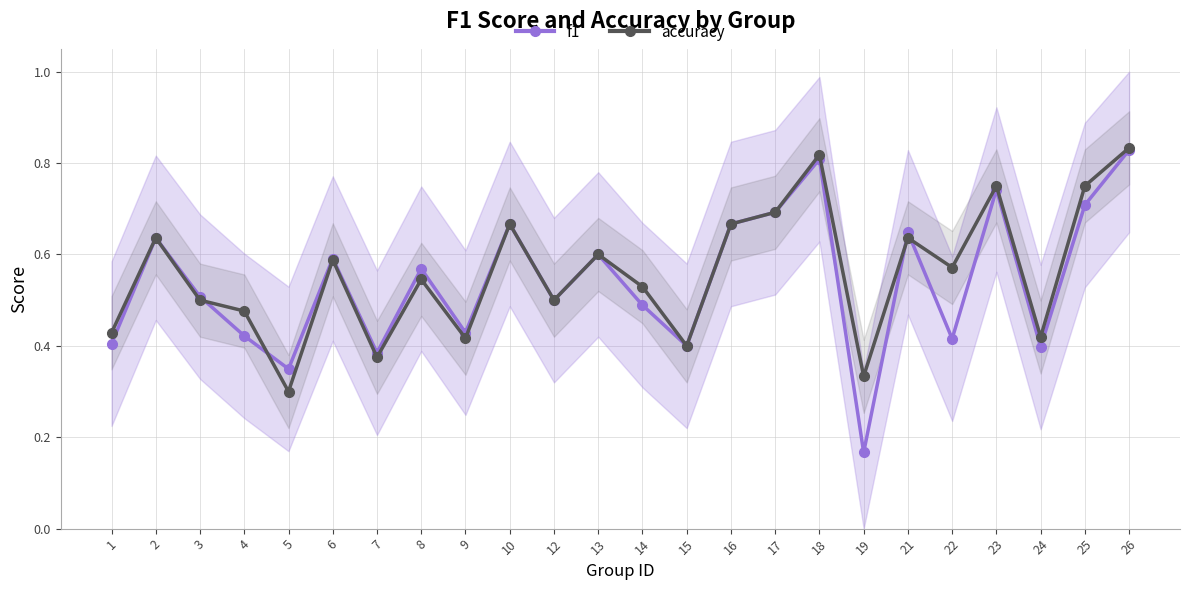

Which series has the largest range (max minus min)?

f1